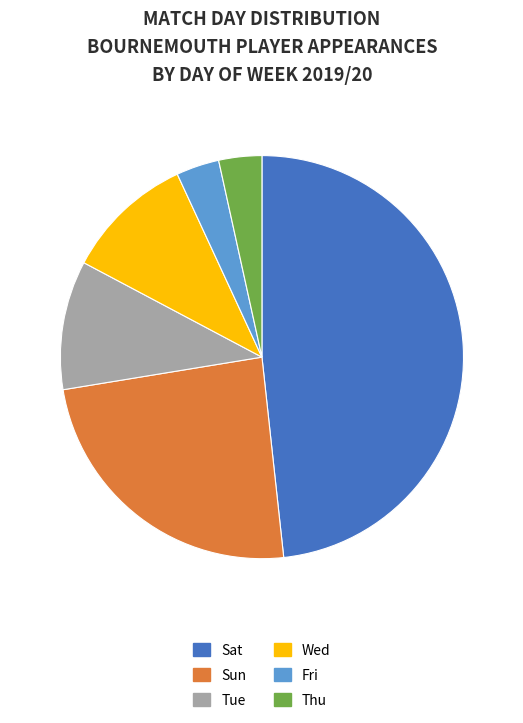

Is there a majority slice in this chart?

No